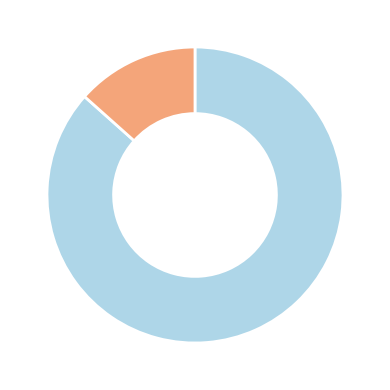

How many slices are in this pie chart?

2